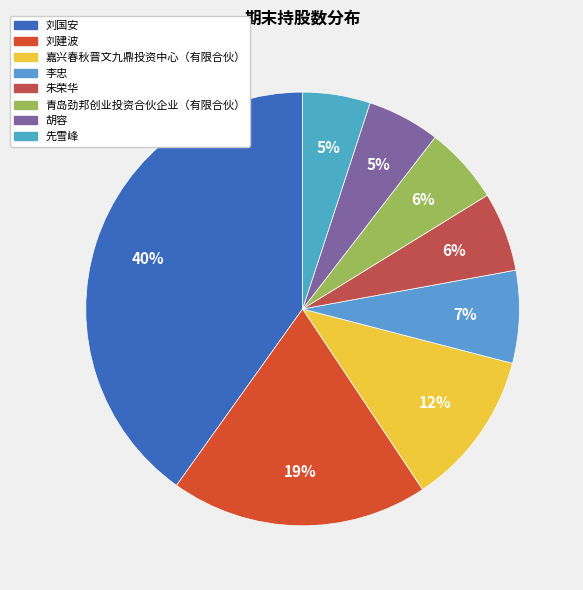

To the nearest percent, what is the difference between the largest and smallest slice percentages?

35%